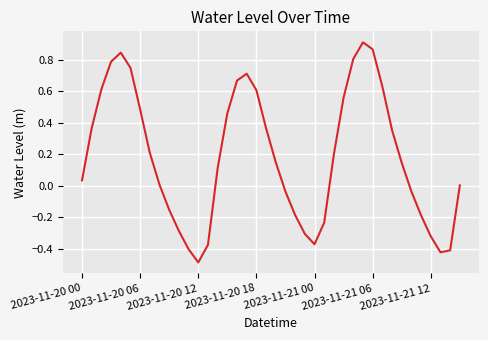

What is the difference between the maximum and minimum values?

1.4